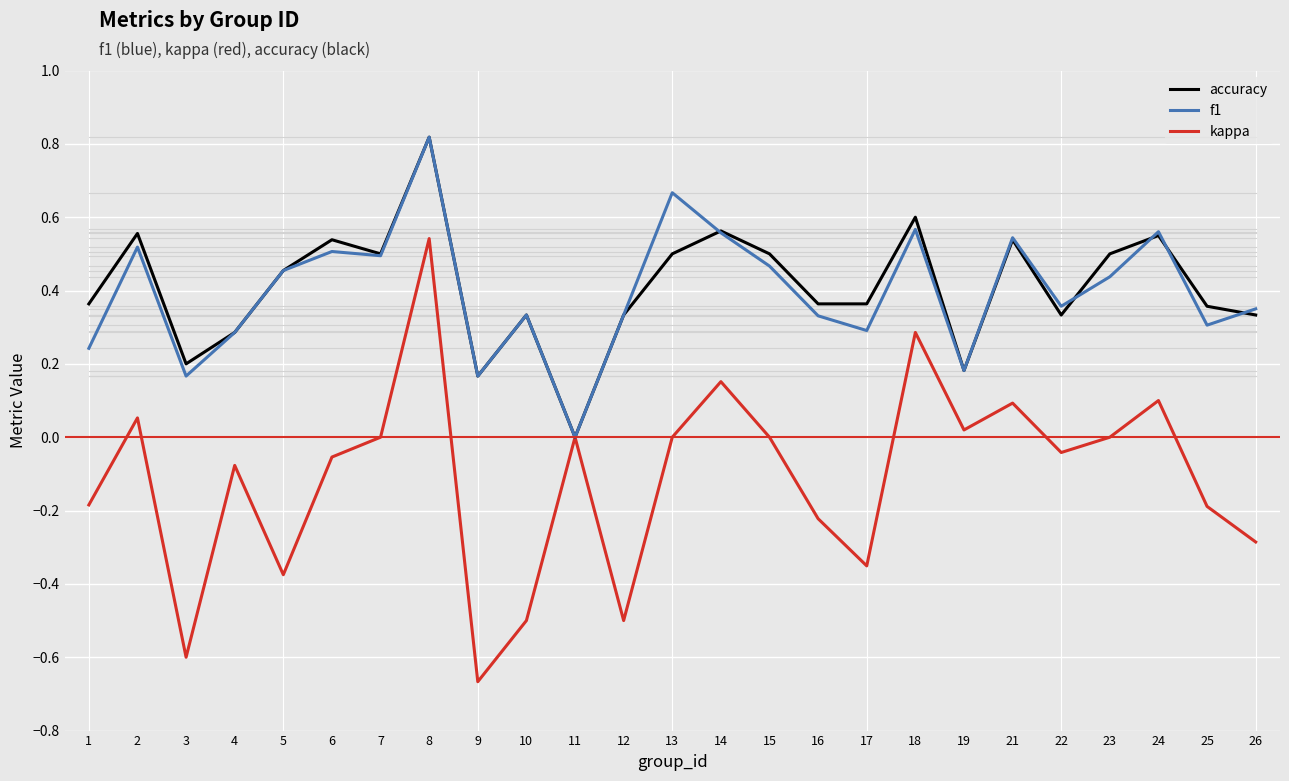

What is the total value across all series at 14?

1.3